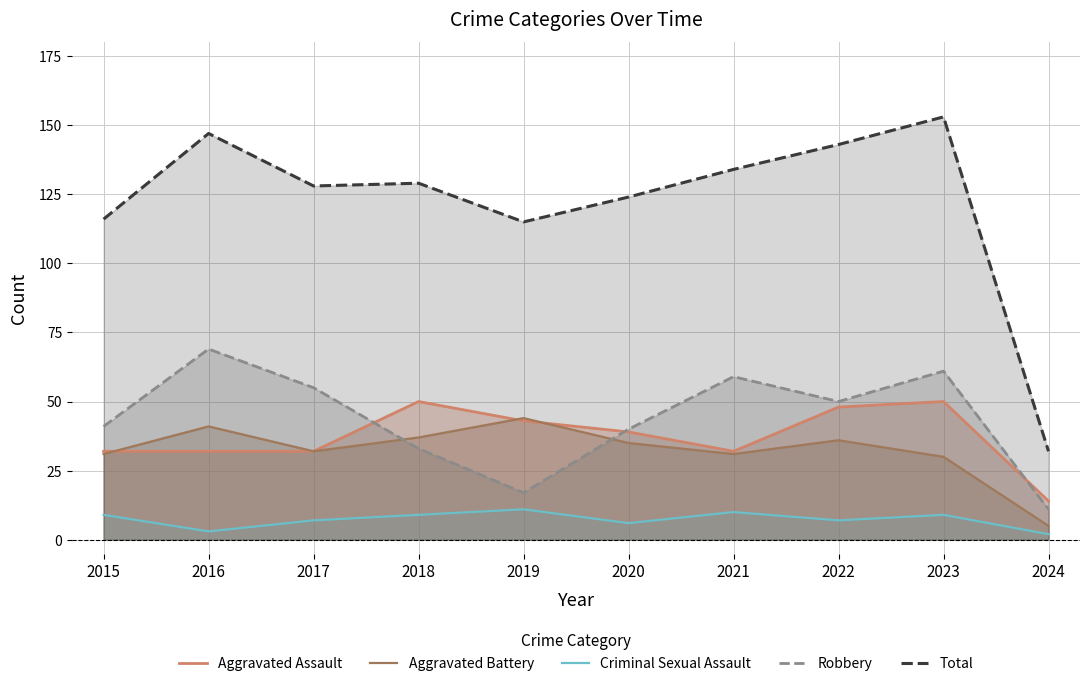

Rank the categories by Robbery value from highest to lowest.

2016, 2023, 2021, 2017, 2022, 2015, 2020, 2018, 2019, 2024